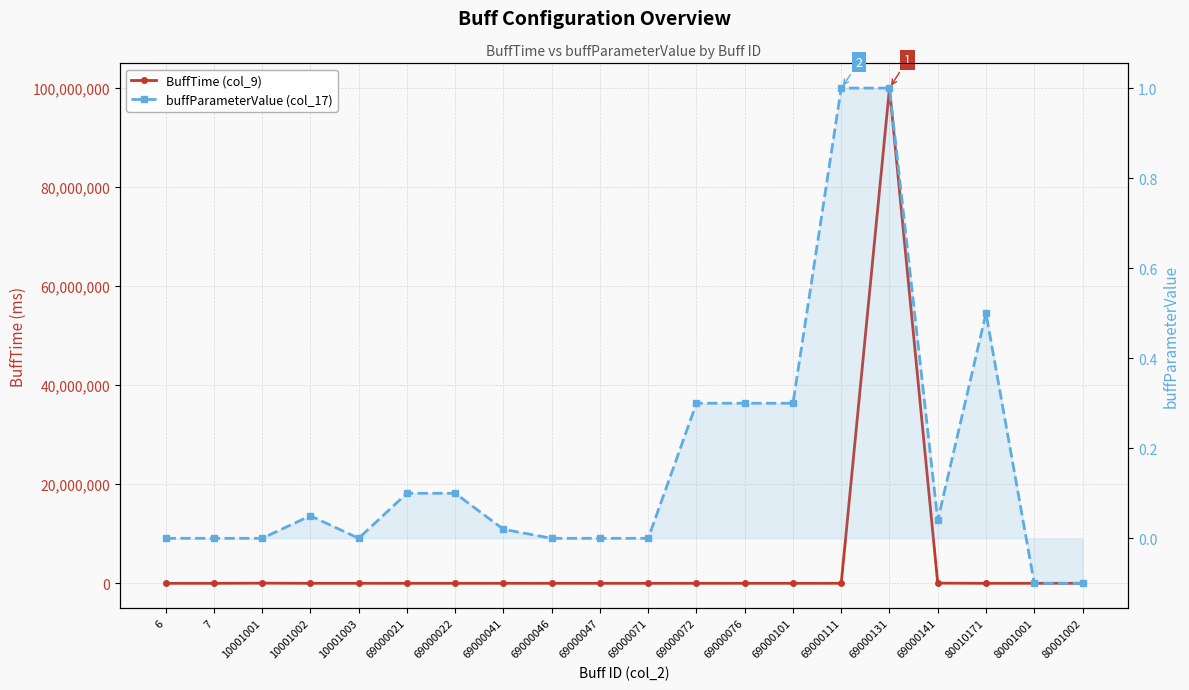

Which series has the largest total across all categories?

BuffTime (col_9)